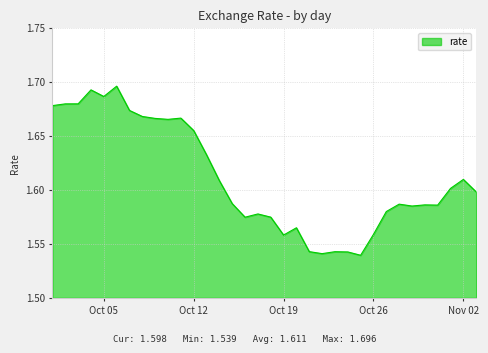

How many values are between 1 and 2?

34